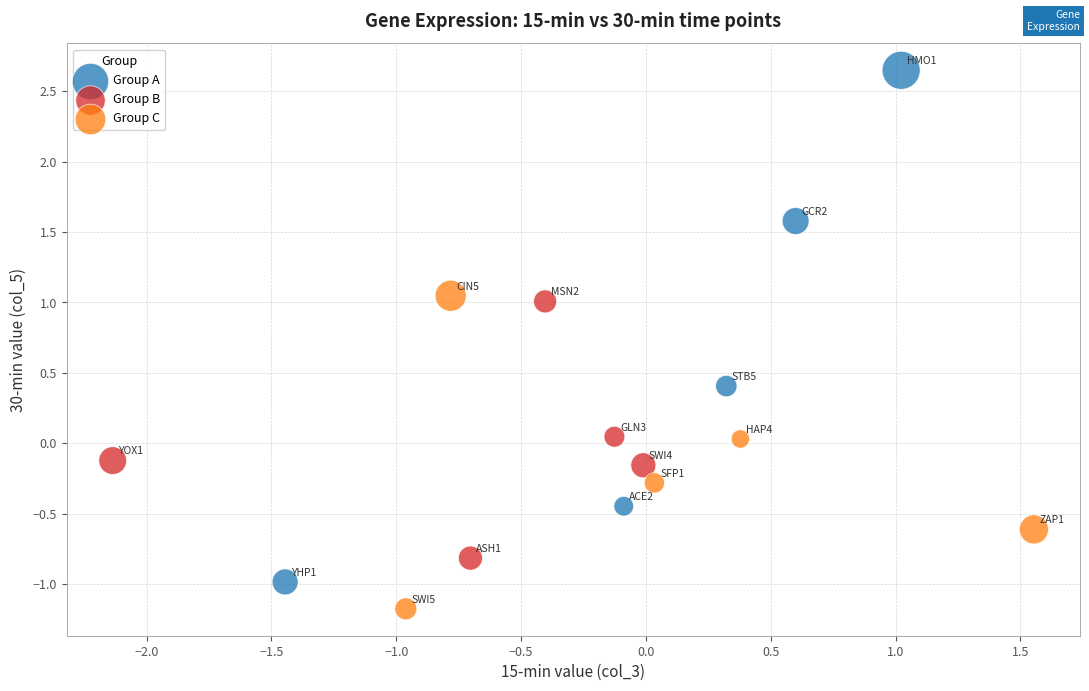

Which series has the widest spread of Y values?

Group A